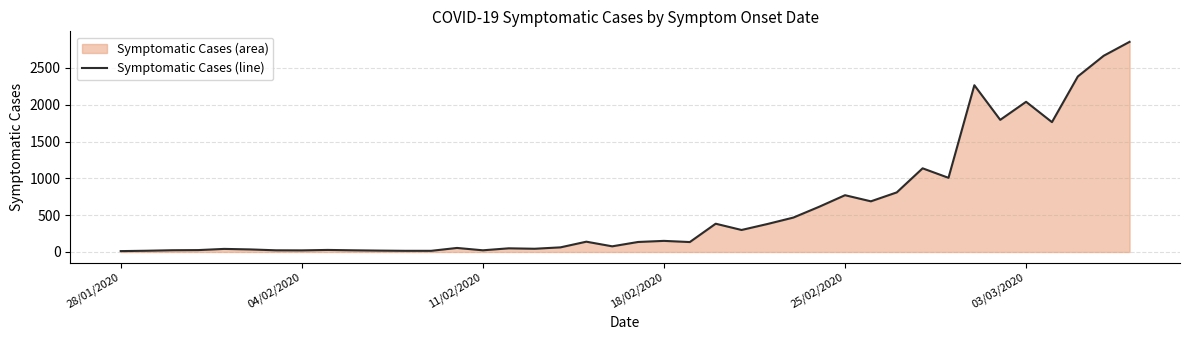

True or false: the data shows 22 at 04/02/2020.

True